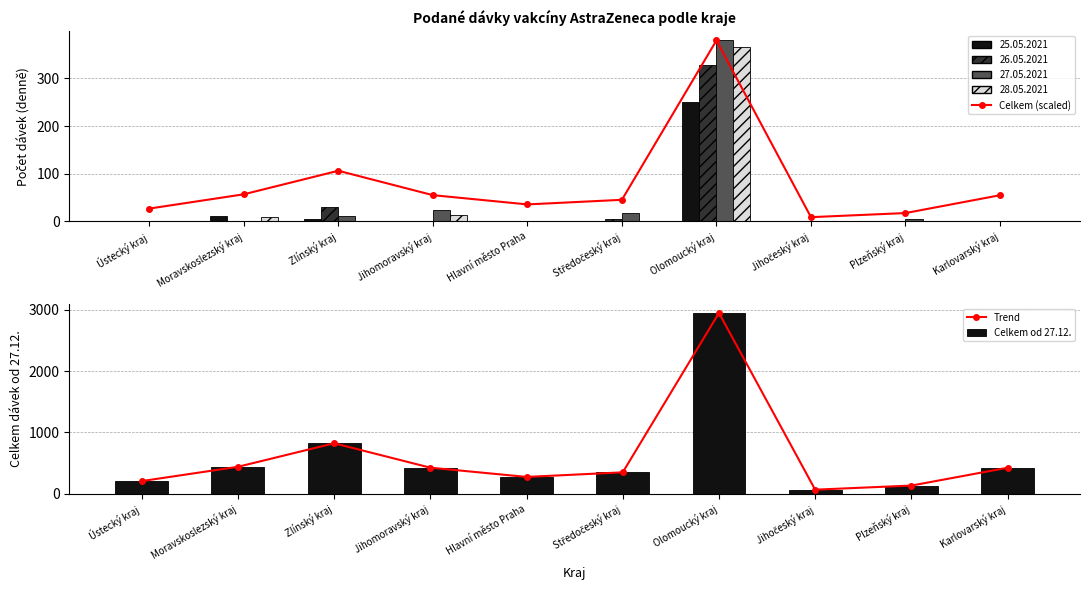

What is the lowest value of the Celkem (scaled) series?

8.4